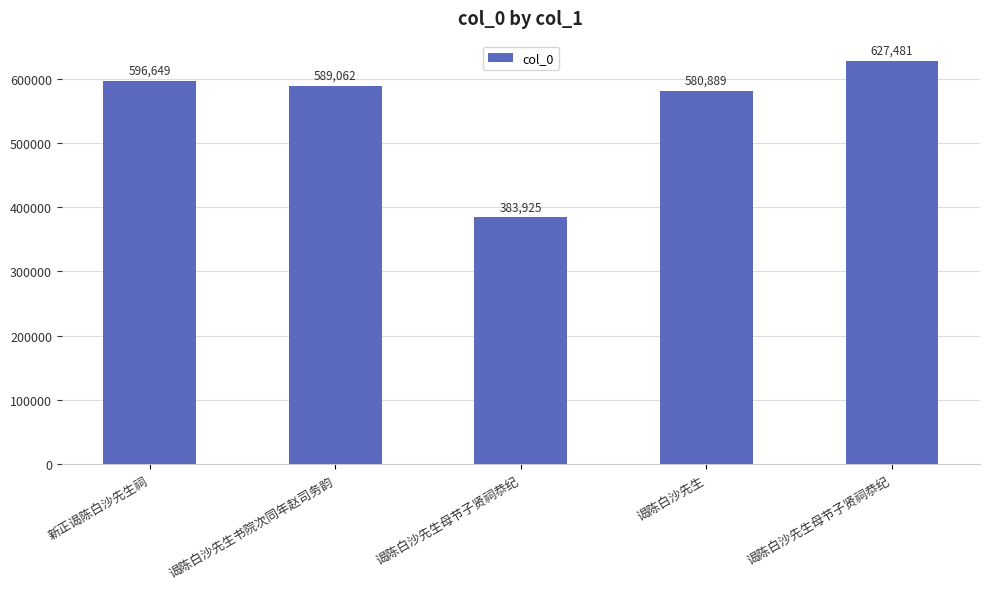

Between 谒陈白沙先生母节子贤祠恭纪 and 谒陈白沙先生书院次同年赵司务韵, which is larger?

谒陈白沙先生书院次同年赵司务韵